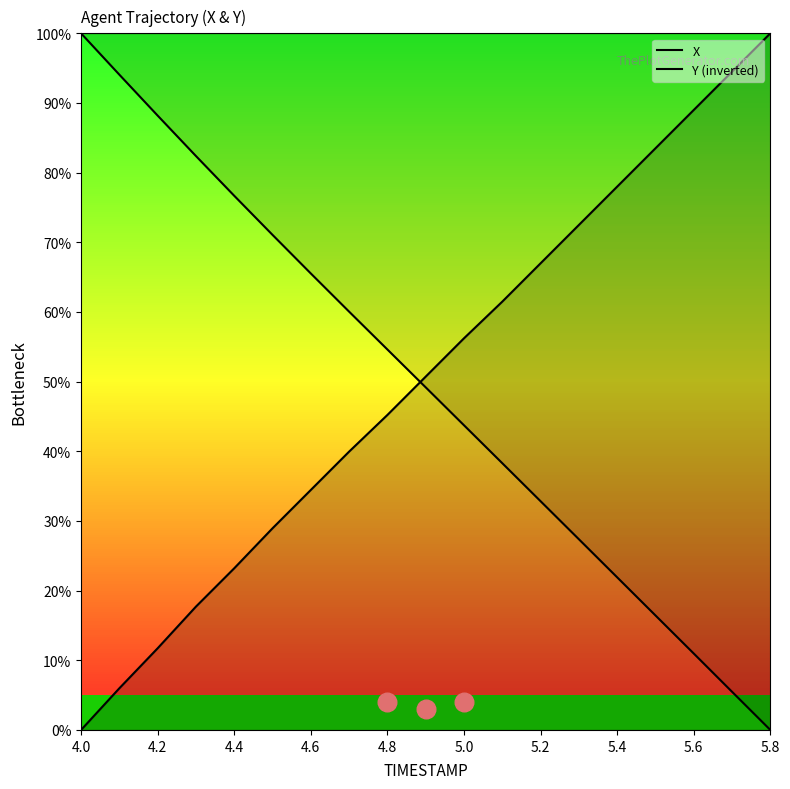

At which category is the sum across all series the highest?

4.6